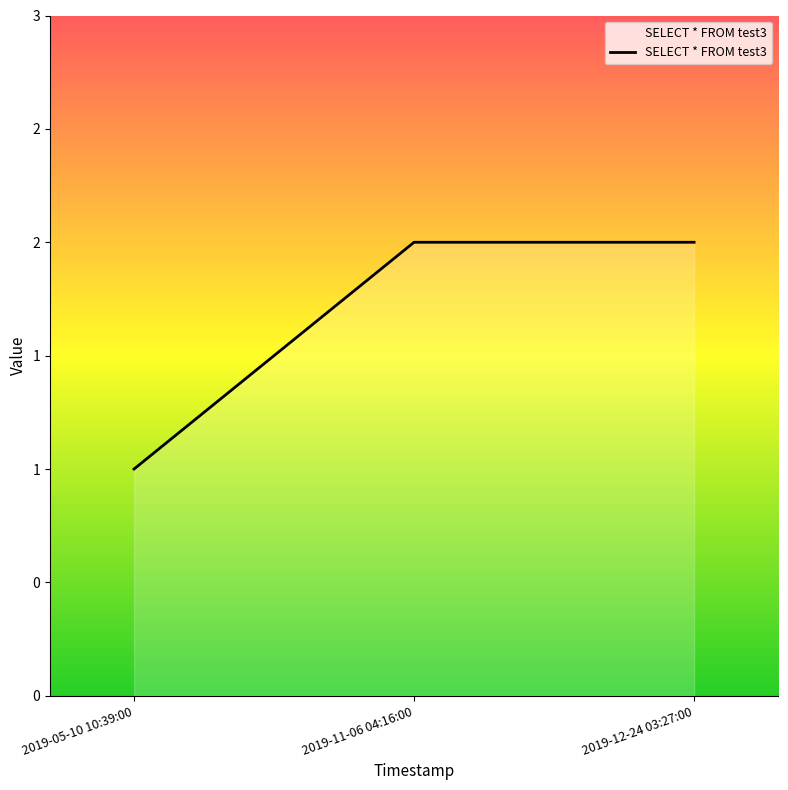

Reading left to right, extract all data points from this chart.

1	2	2